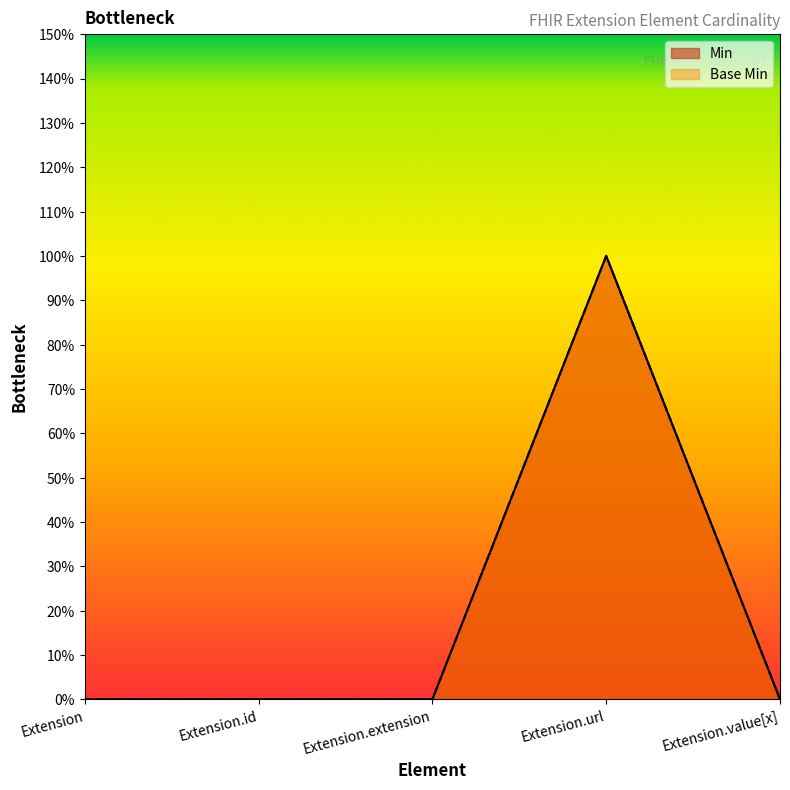

Is the value of Base Min at Extension.id greater than the value of Min at Extension.id?

No